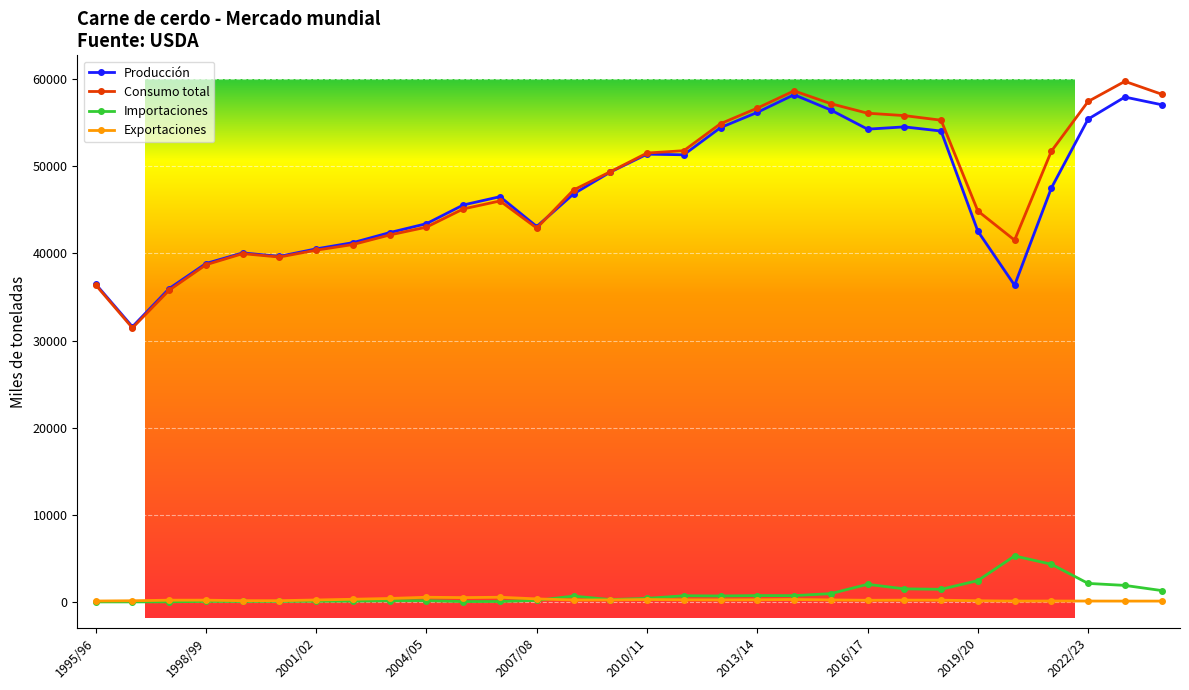

At how many categories does at least one series exceed 6783?

30